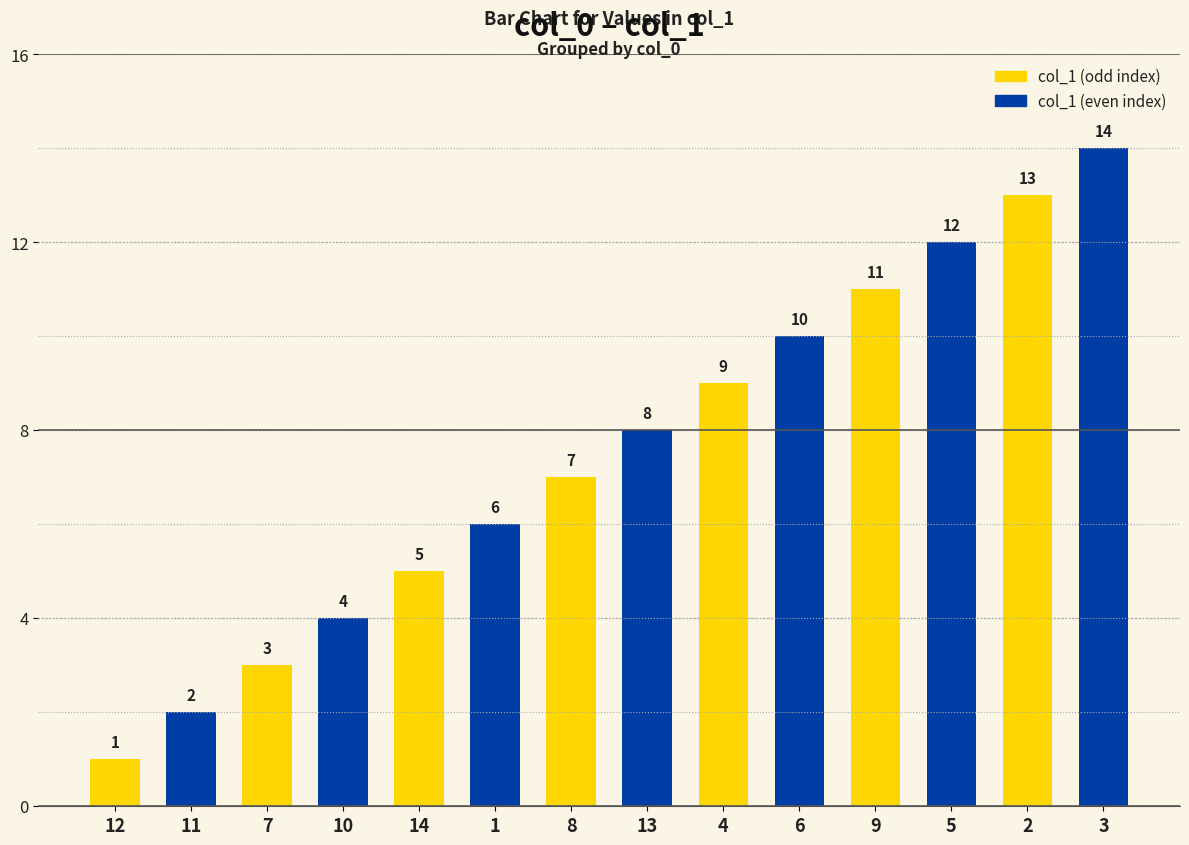

What is the label of the 9th bar from the left?

4